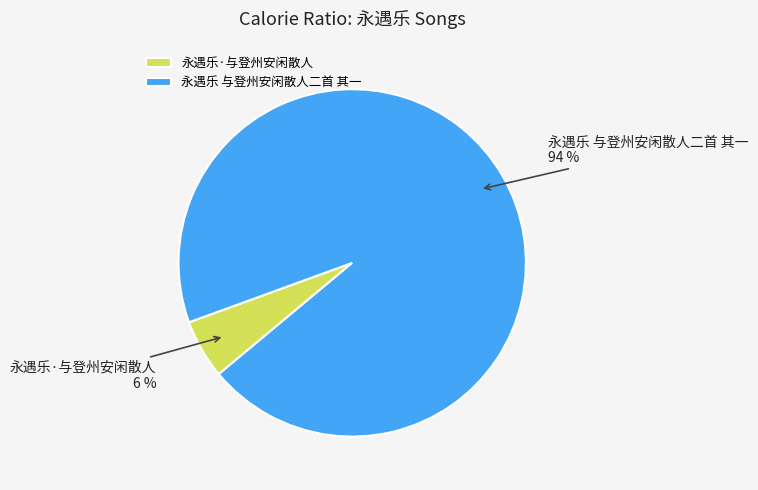

Combined, do 永遇乐 与登州安闲散人二首 其一 and 永遇乐·与登州安闲散人 account for over 50%?

Yes